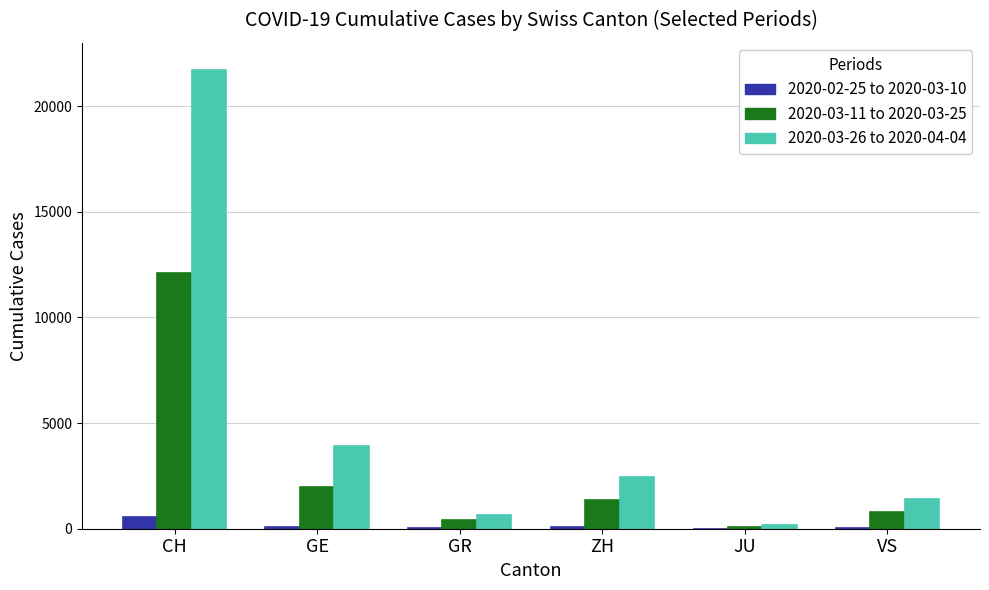

At which label does 2020-02-25 to 2020-03-10 reach its peak?

CH